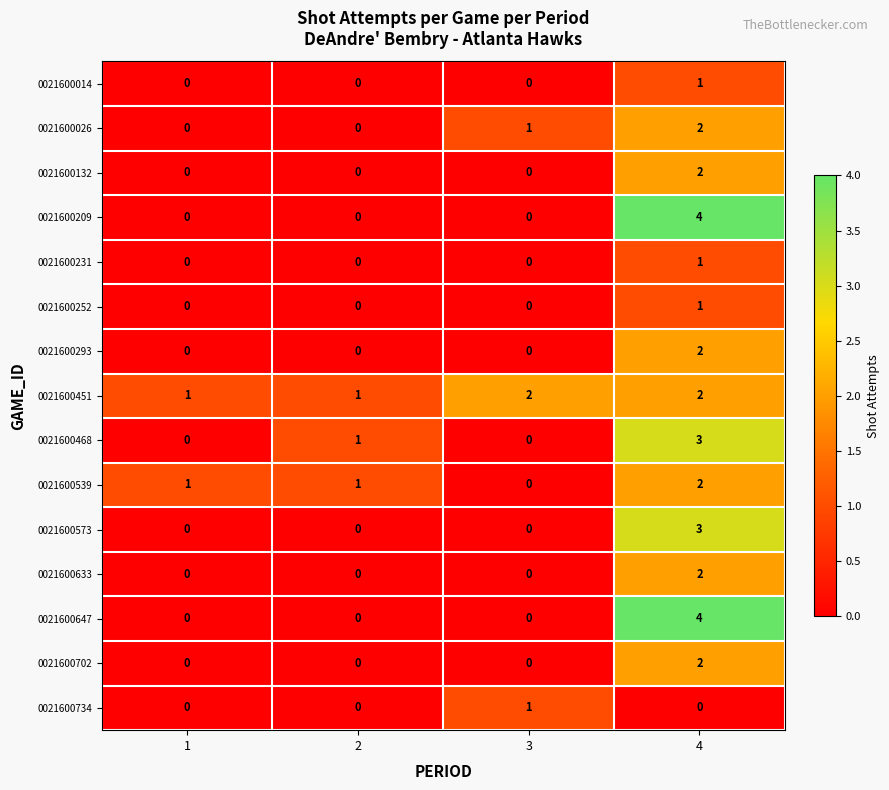

How many data points in 0021600451 are less than 2?

2